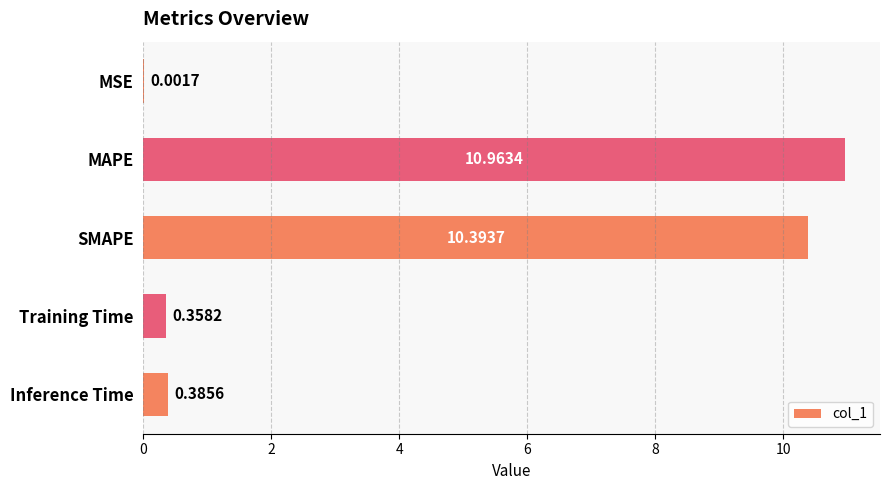

How many data points does each series have?

5